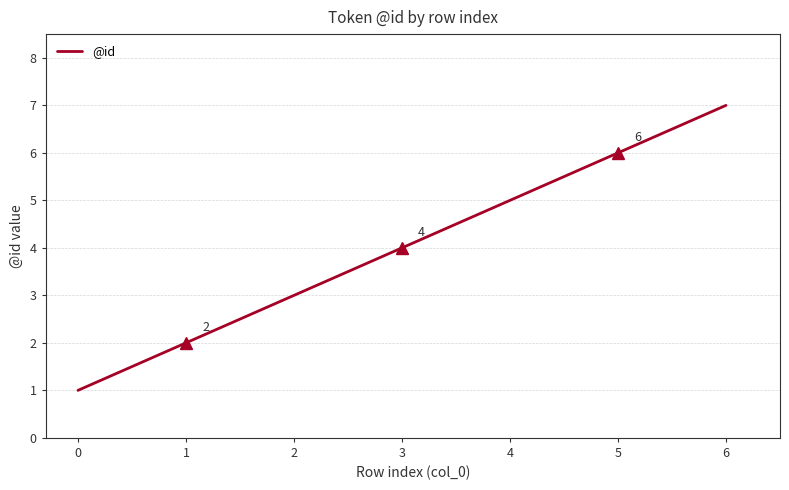

At which category does the chart reach its minimum across all series?

0